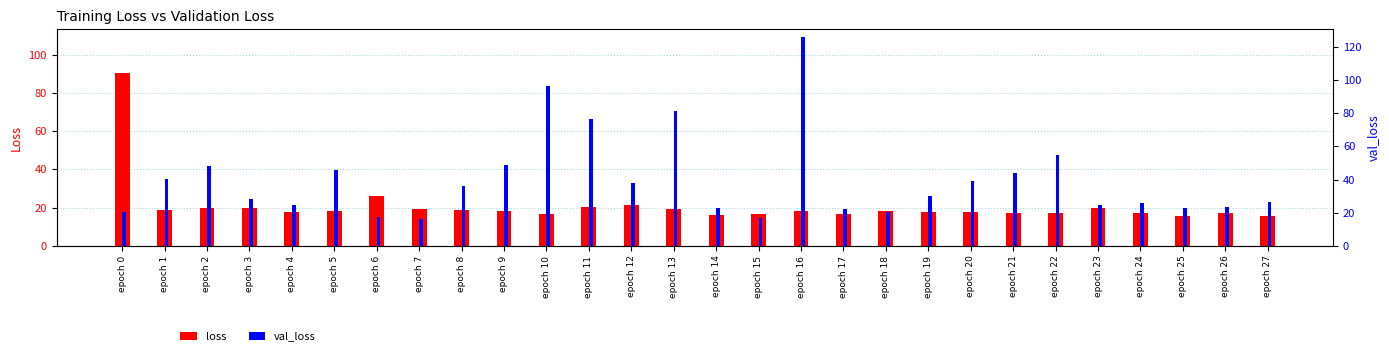

Is the value of val_loss at epoch 24 greater than the value of loss at epoch 15?

Yes